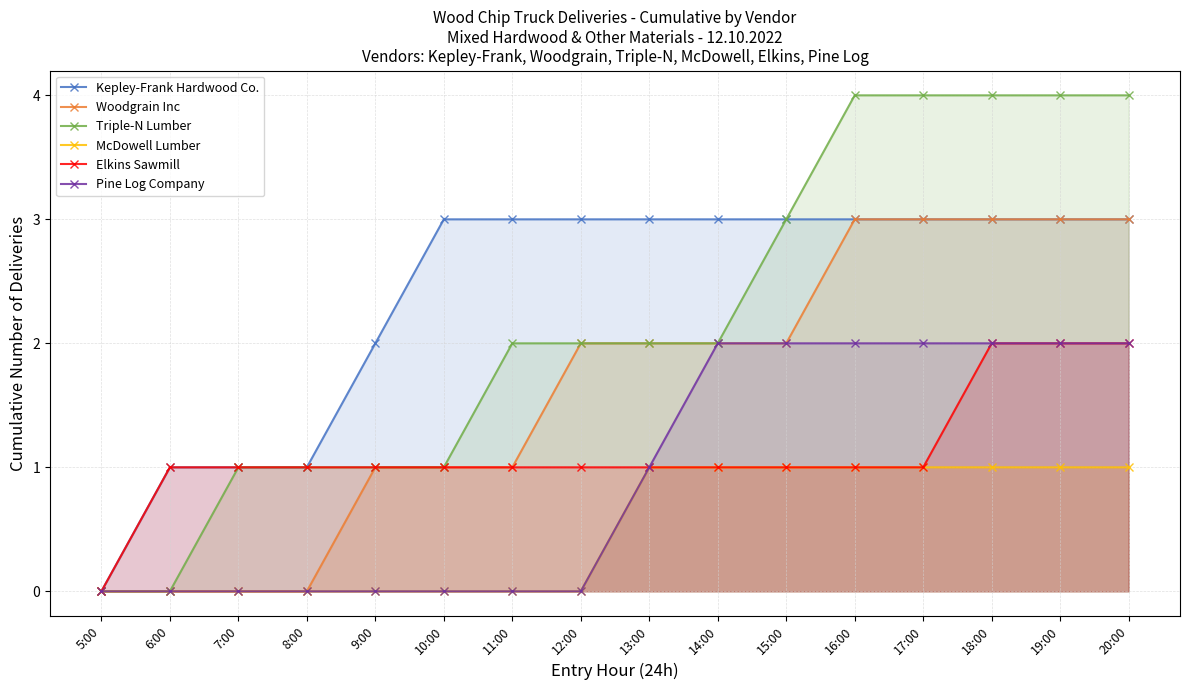

The Pine Log Company series shows 1 at 17:00. True or false?

False